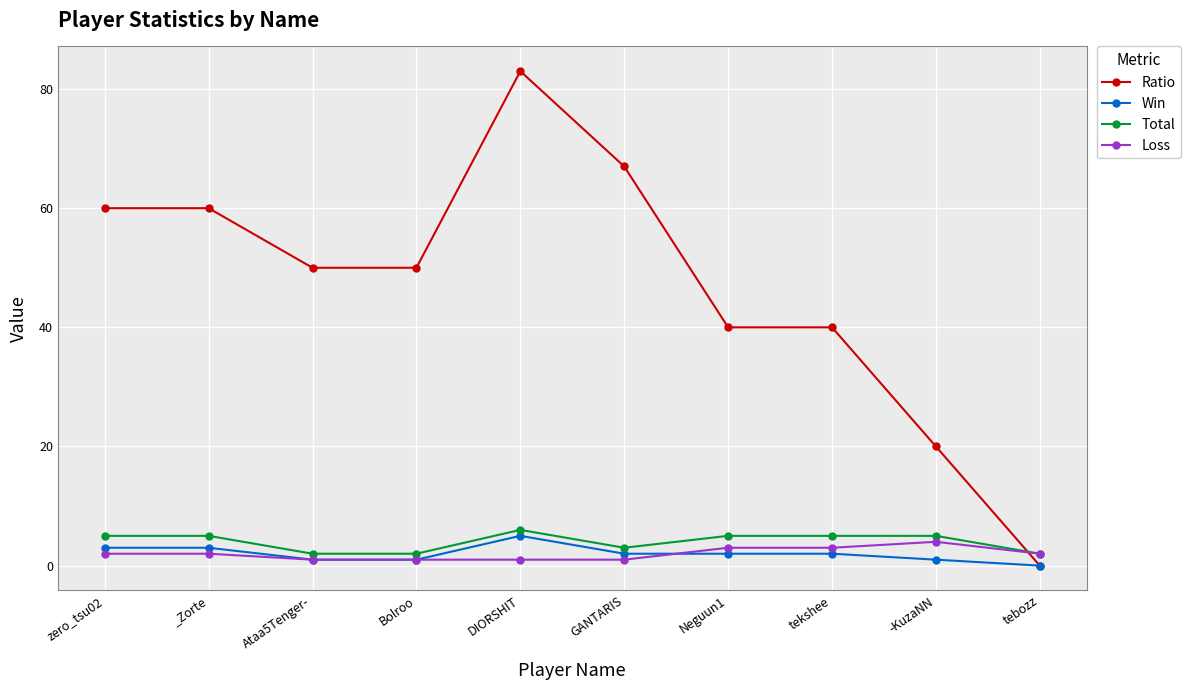

What is the label of the 10th point from the right?

zero_tsu02